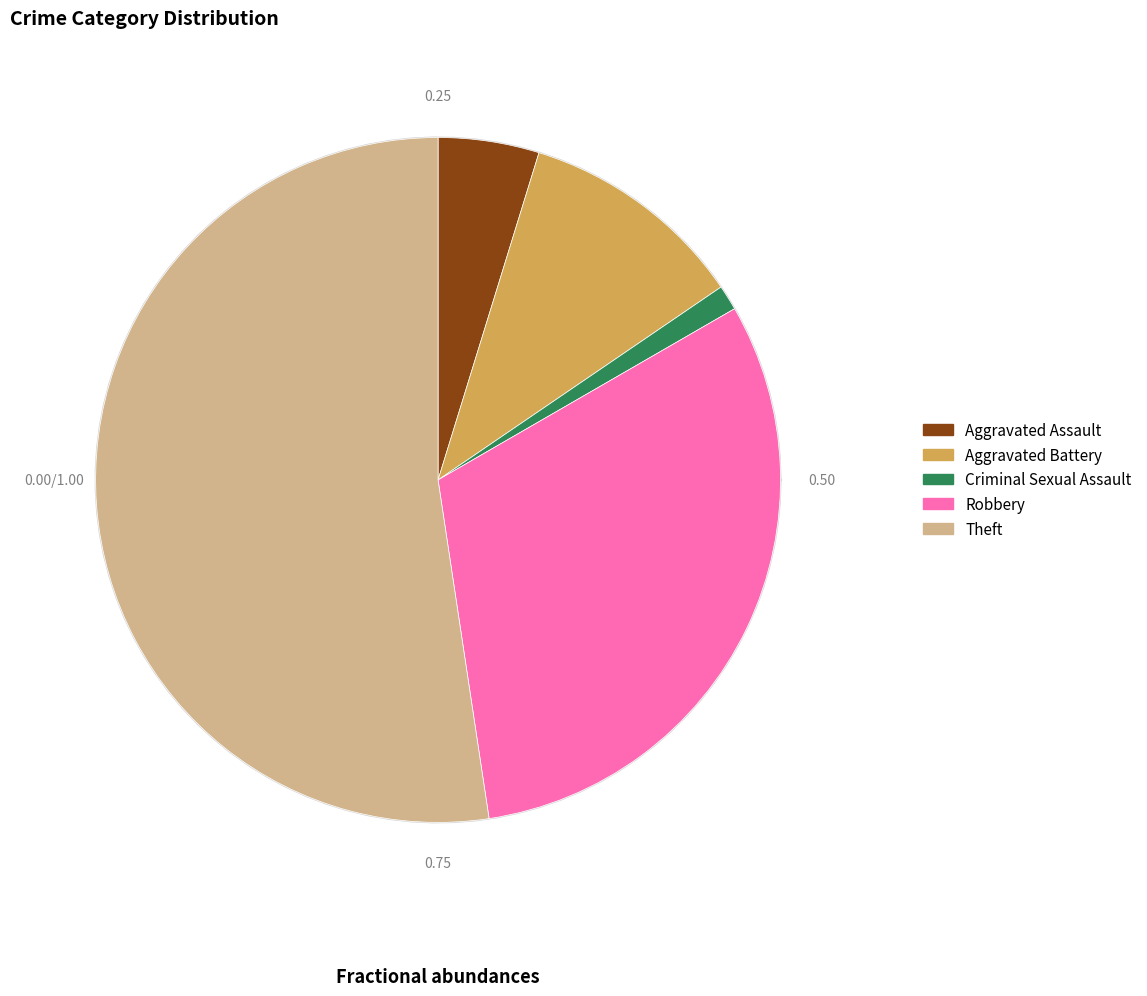

The Aggravated Assault slice represents 40% of the pie. True or false?

False